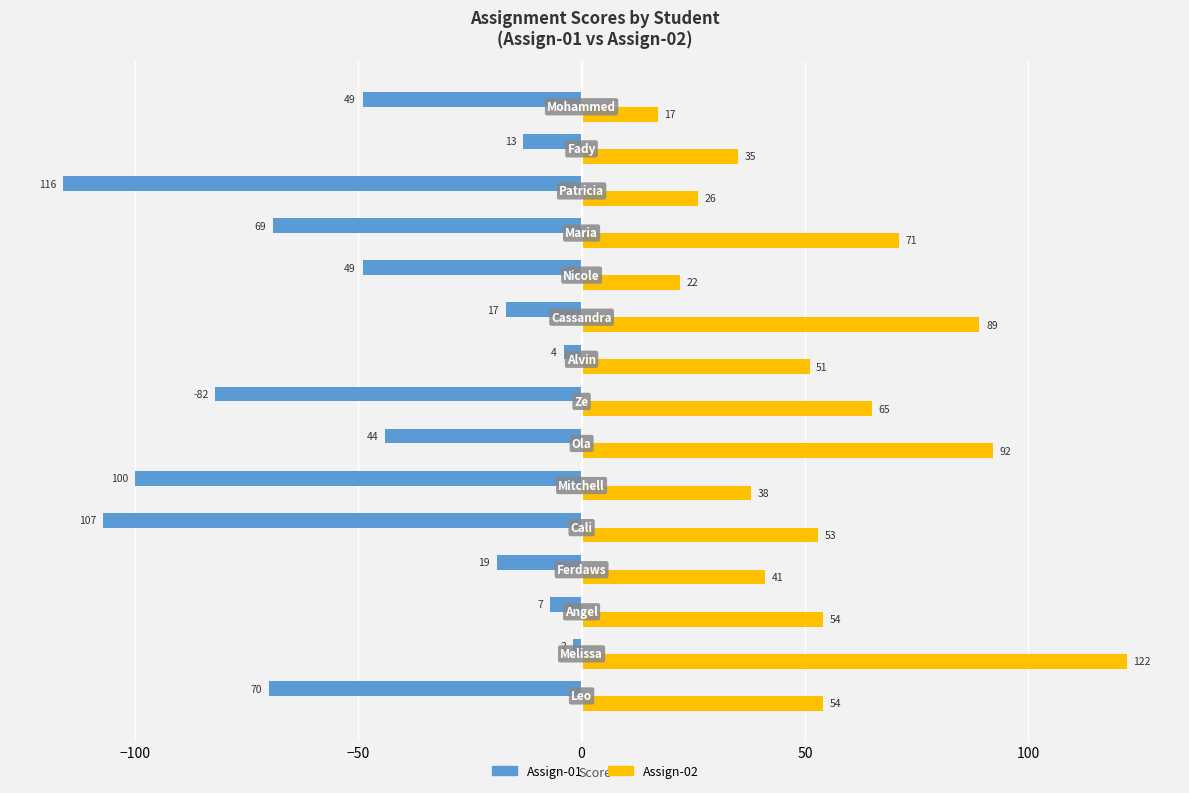

Rank the series by their maximum value, from lowest to highest.

Assign-01, Assign-02